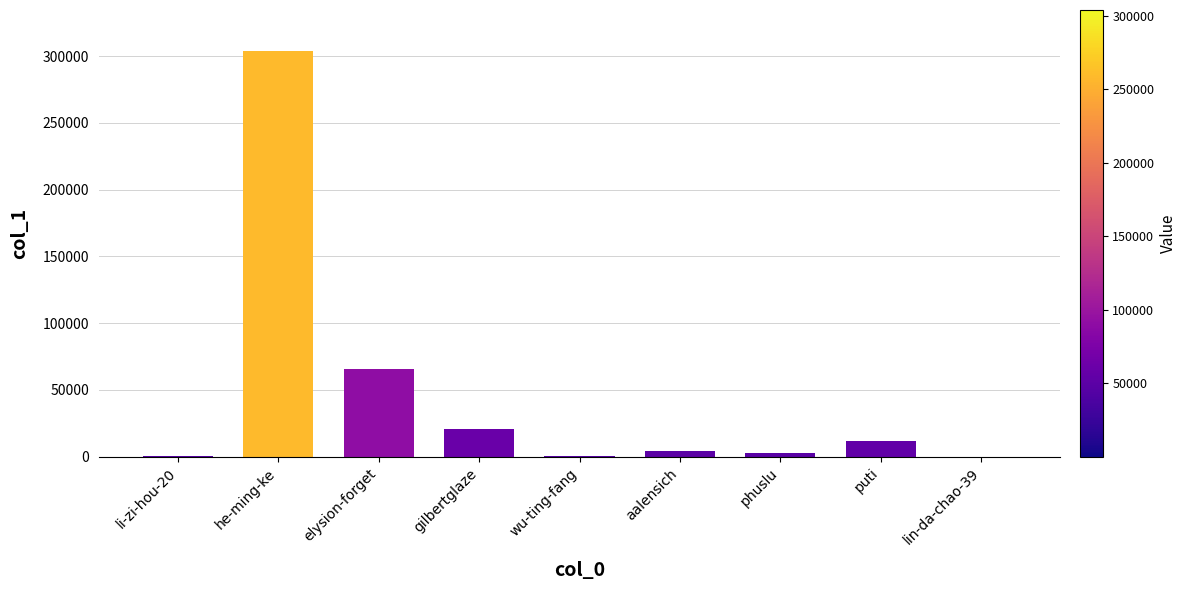

True or false: the data shows 17 at lin-da-chao-39.

True